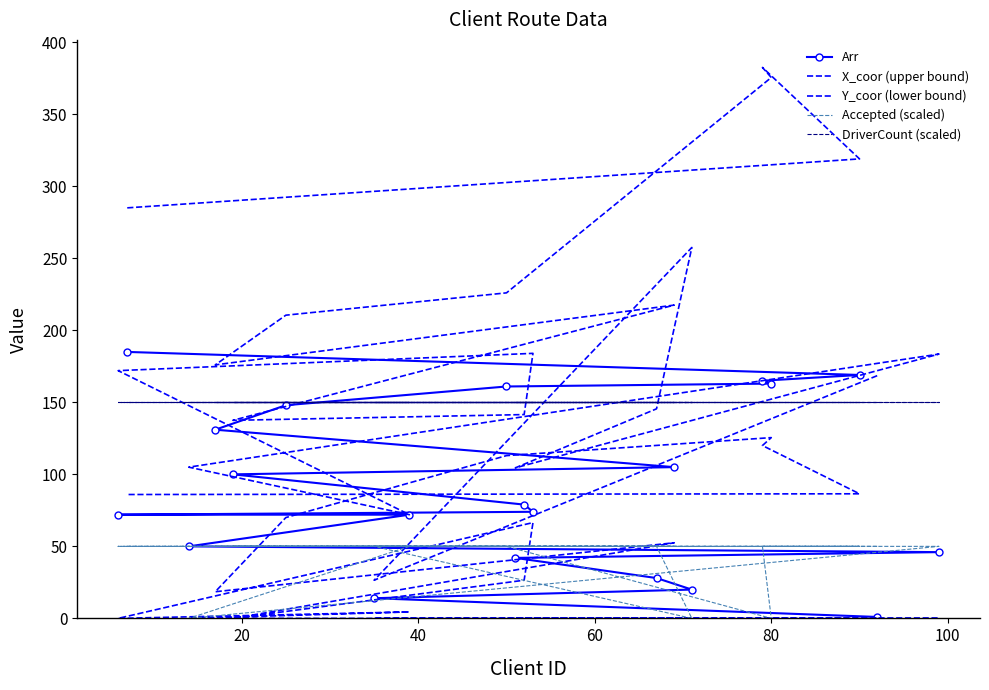

How many intersections are there between DriverCount (scaled) and Arr?

1